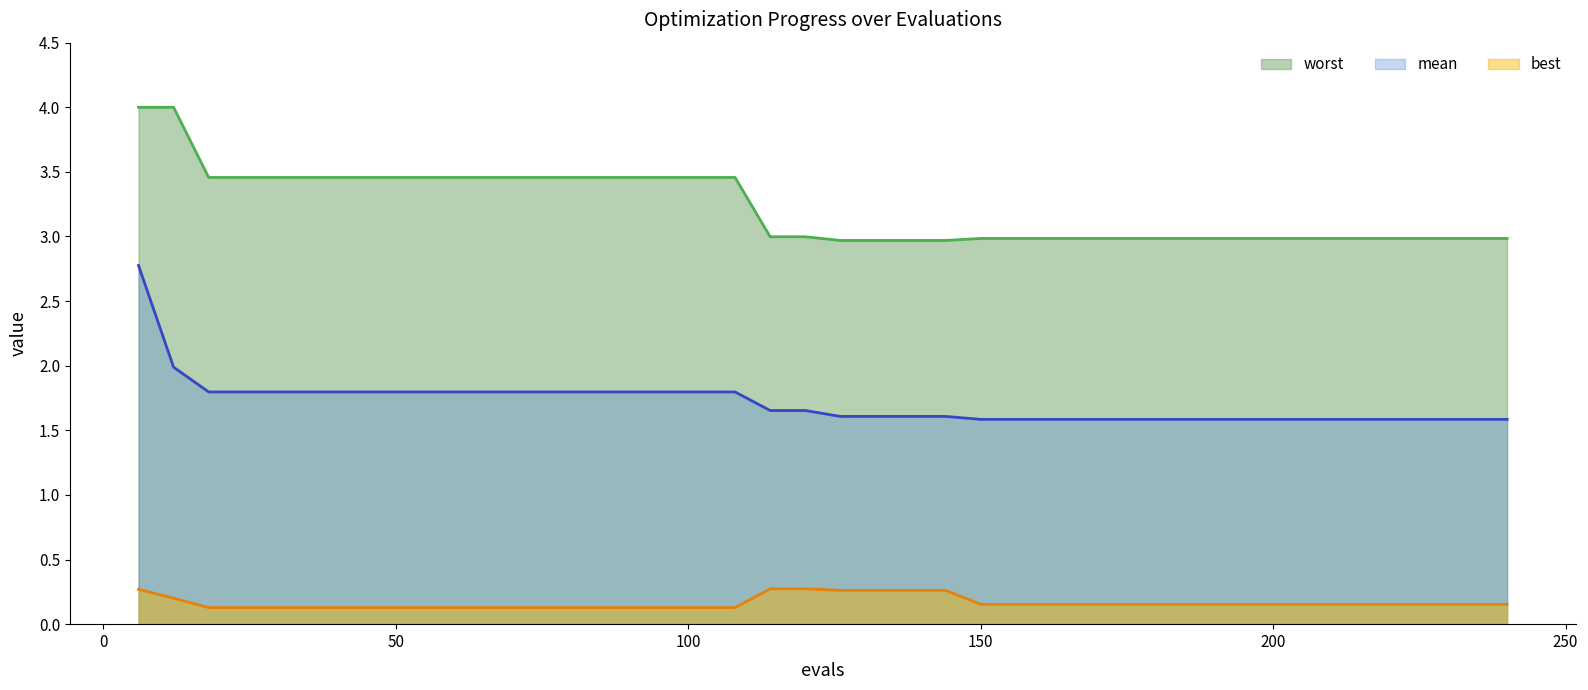

Rank the series at 174 from lowest to highest value.

best, mean, worst